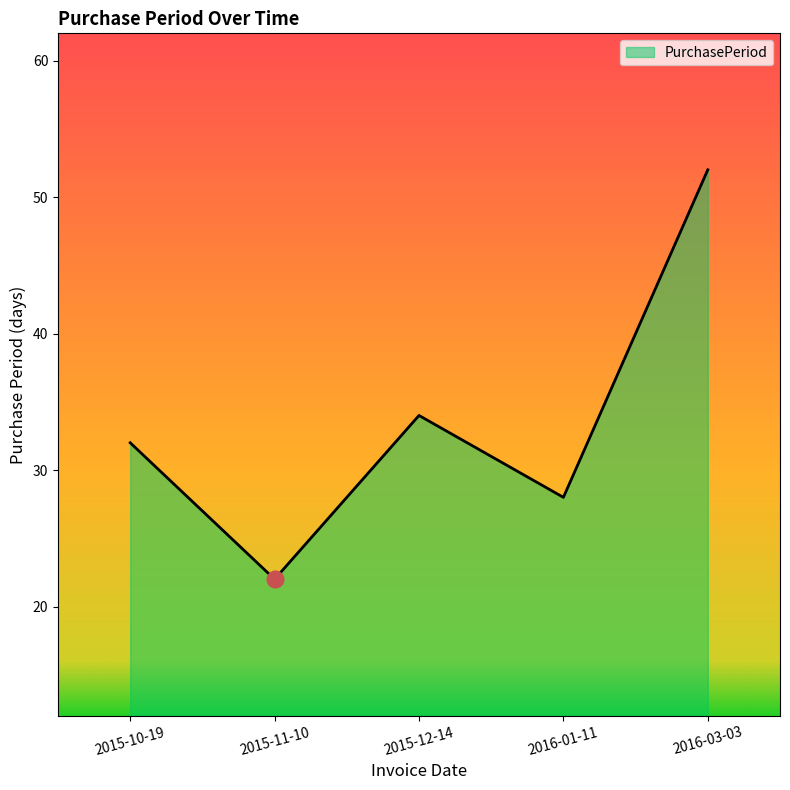

How many interior local peaks (higher than both neighbors) does the data have?

1